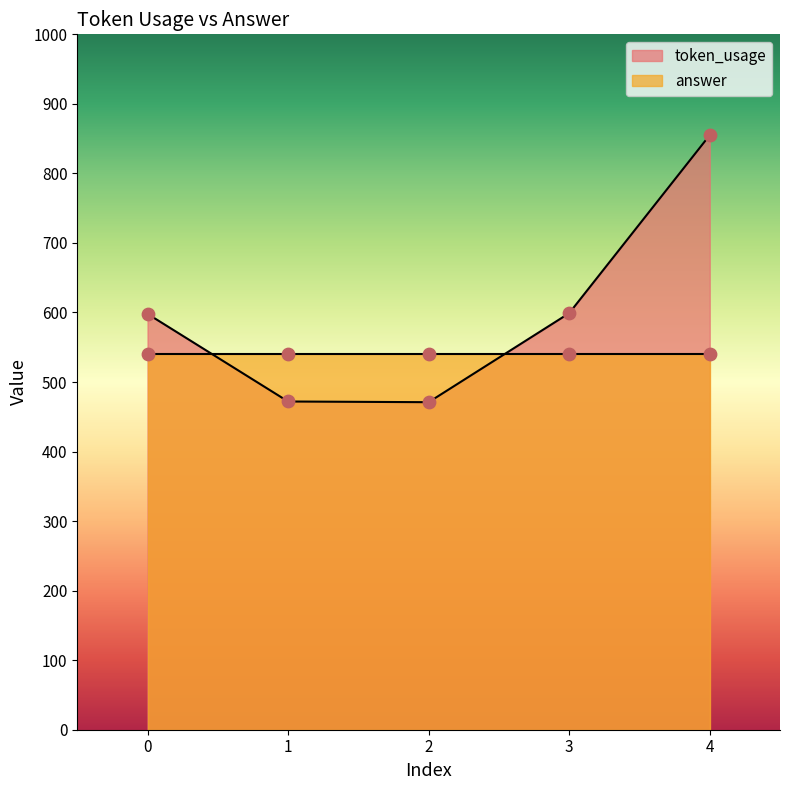

Which has a higher value, 3 or 2?

3